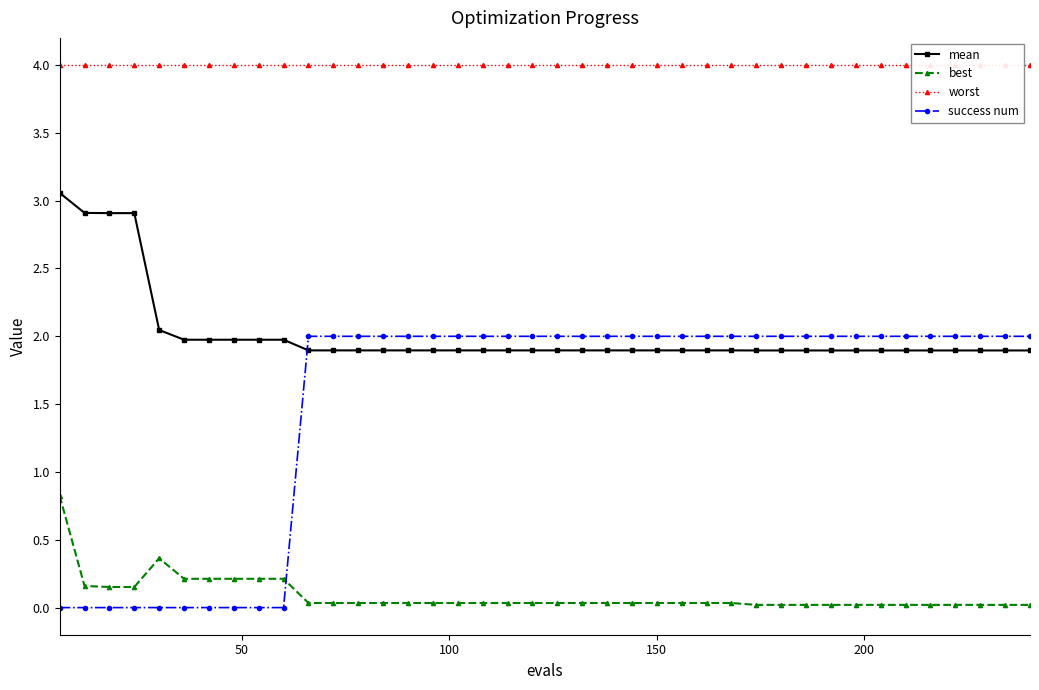

Count the number of categories in the chart.

40